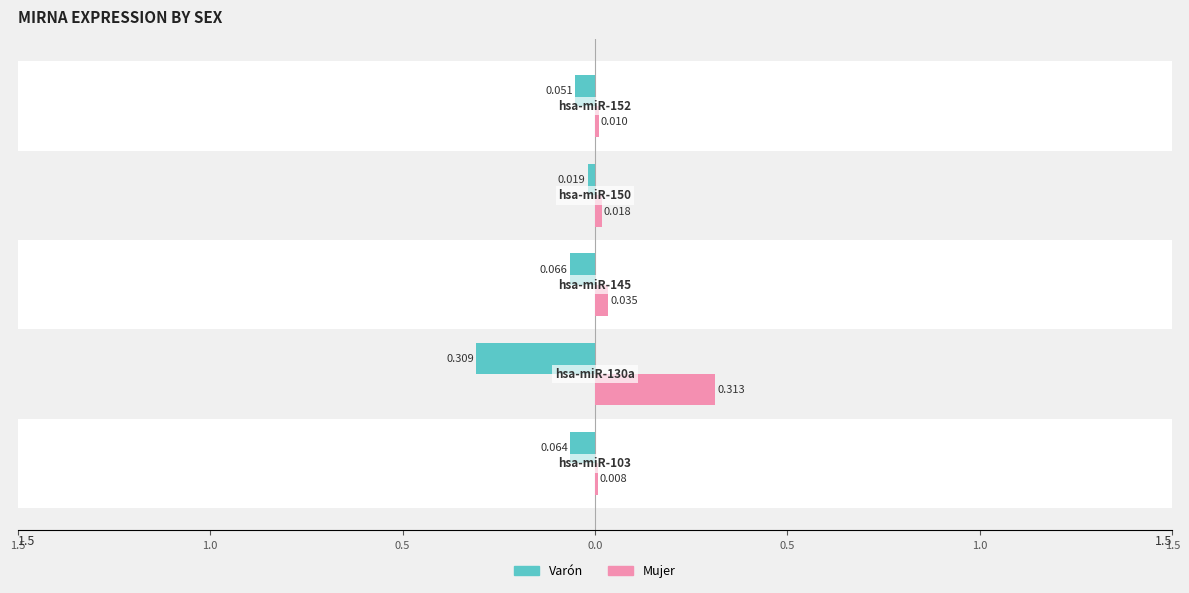

What are all the series names shown in the legend?

Varón, Mujer